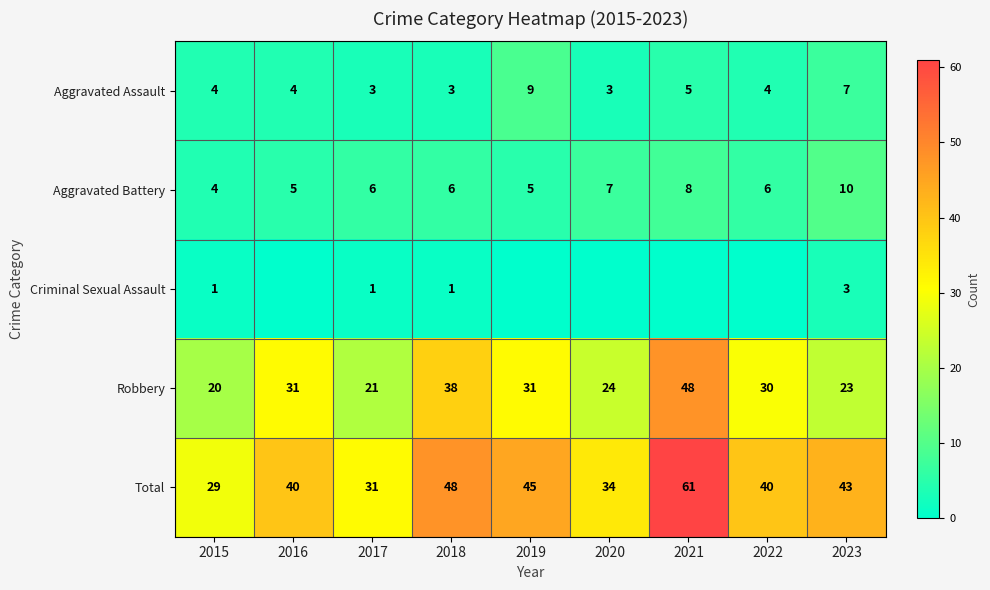

What is the difference between the highest and lowest values at 2018?

47